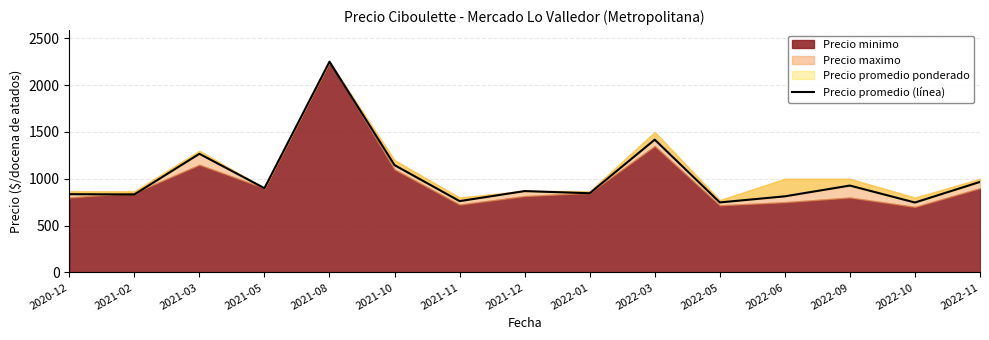

Which label corresponds to the smallest value in the chart?

2022-10